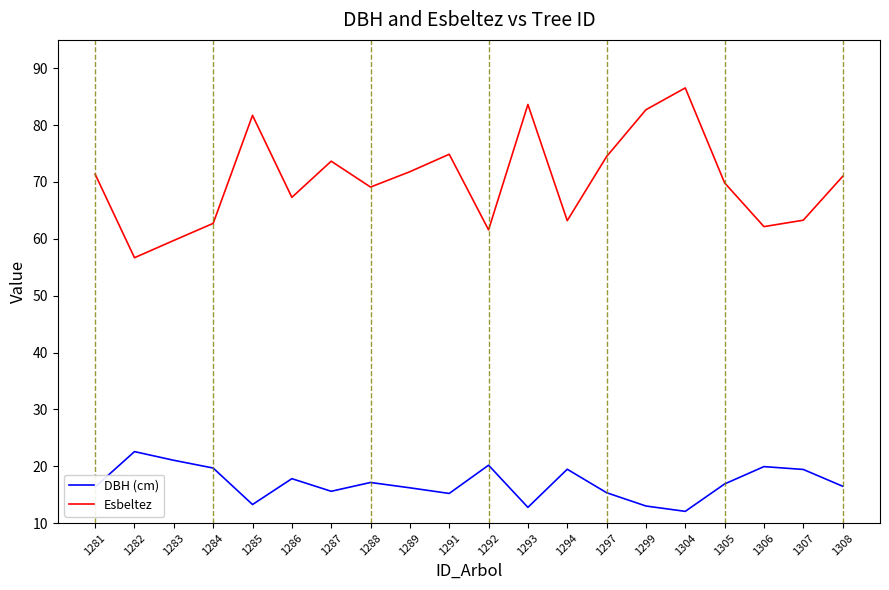

The value of DBH (cm) at 1282 is 22.6. True or false?

True